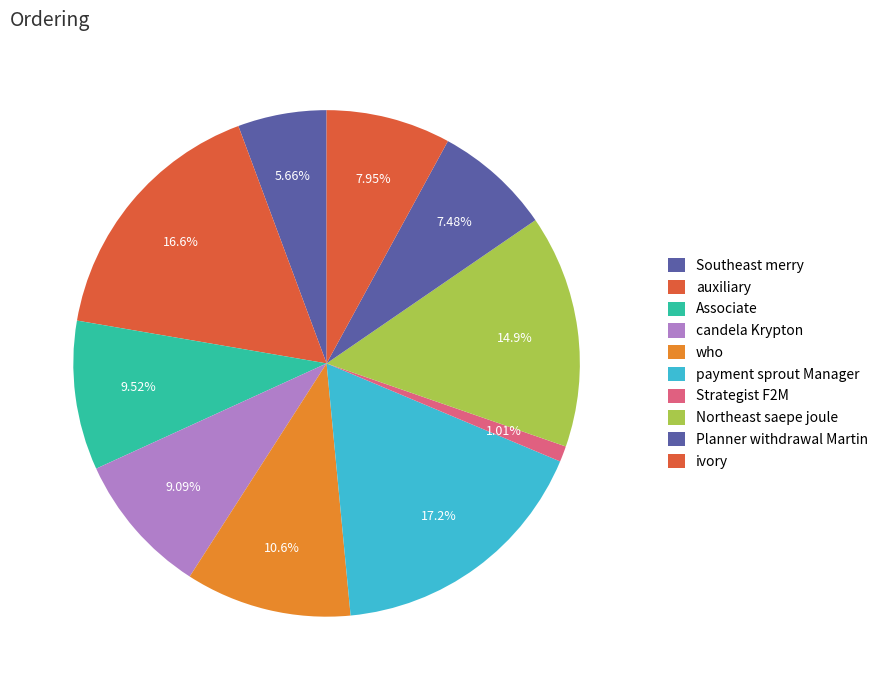

Between Planner withdrawal Martin and payment sprout Manager, which is larger?

payment sprout Manager